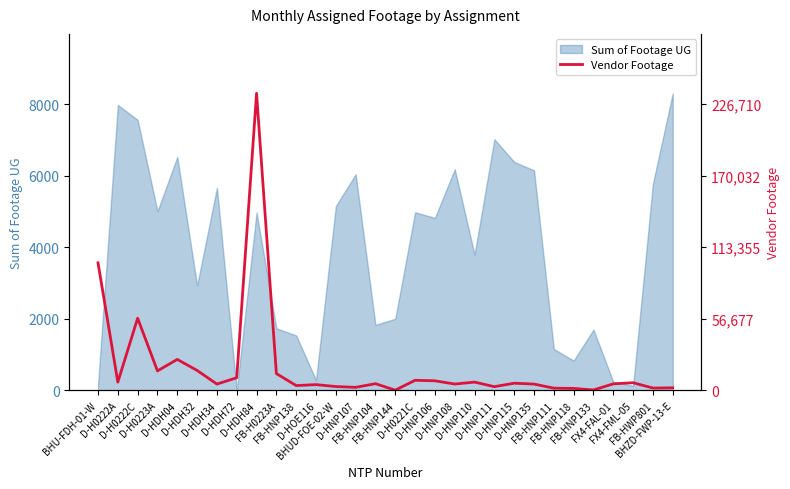

Which category has the highest value across all series?

D-HDH84